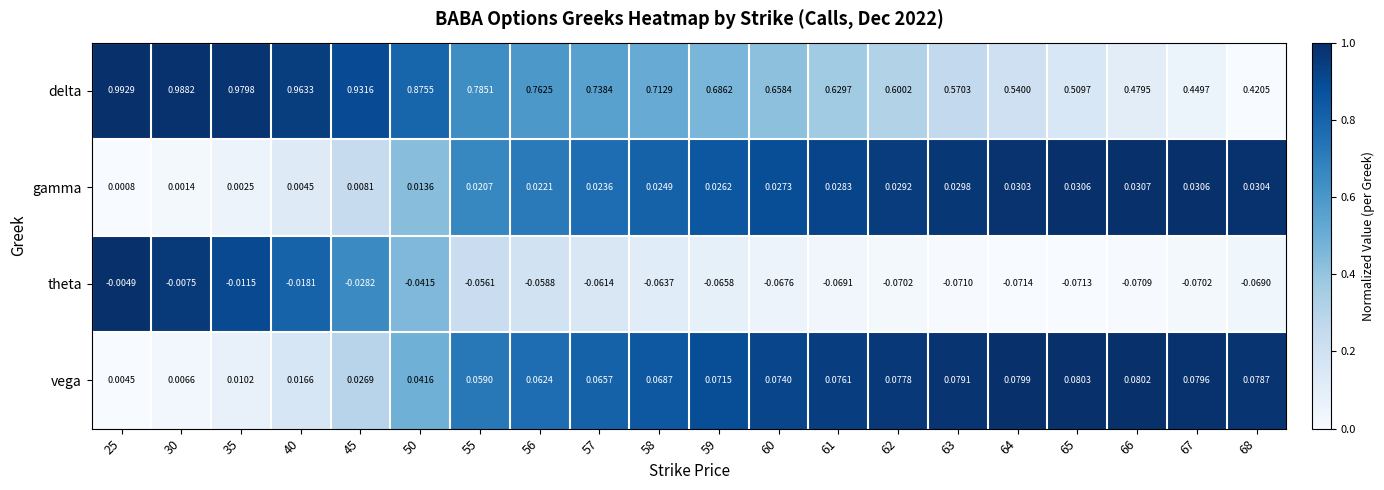

Which series has the widest spread of values?

delta